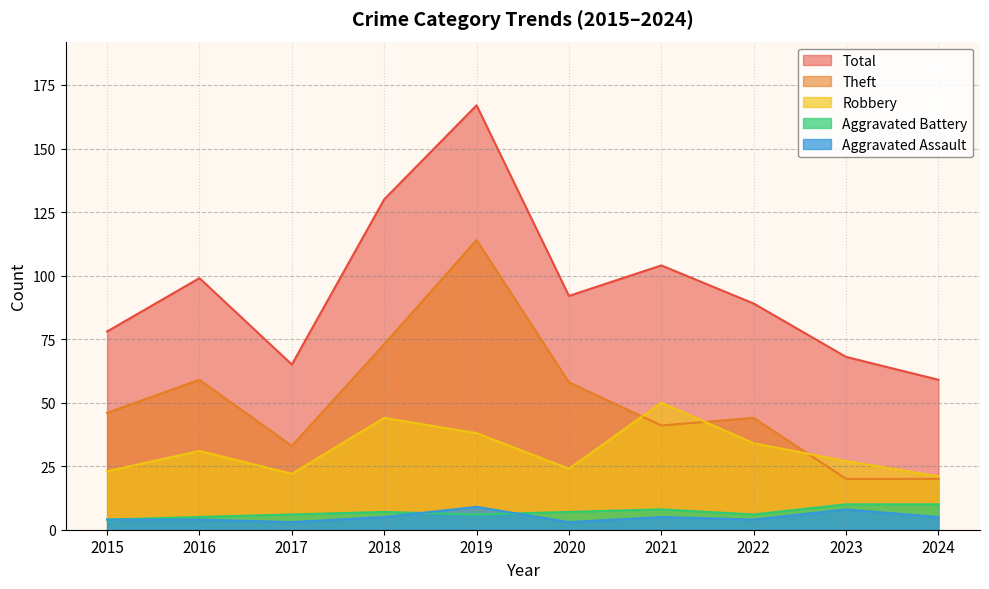

How many interior local valleys does the Theft series have?

2